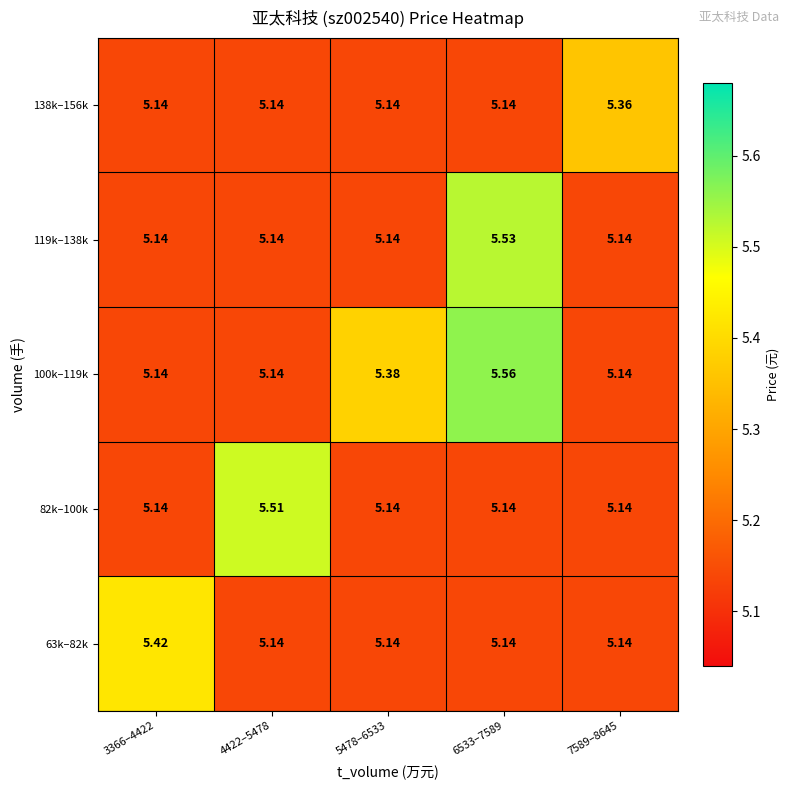

What is the spread (max minus min) of values at 6533–7589?

0.4